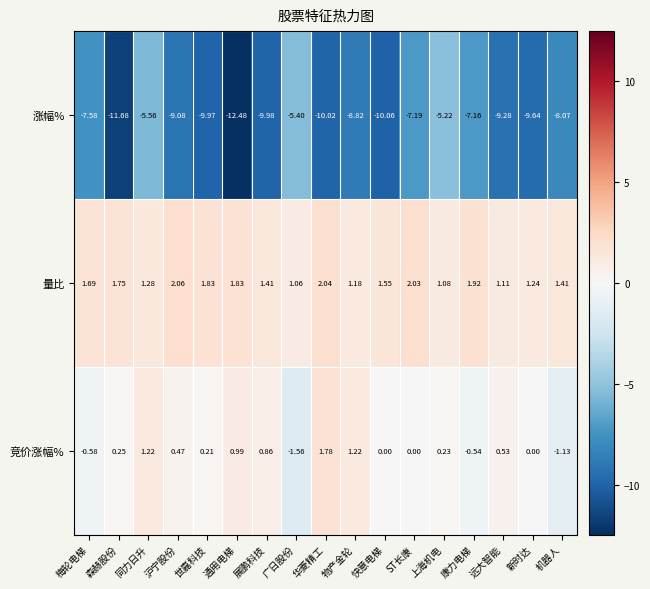

Rank the series by their maximum value, from highest to lowest.

量比, 竞价涨幅%, 涨幅%